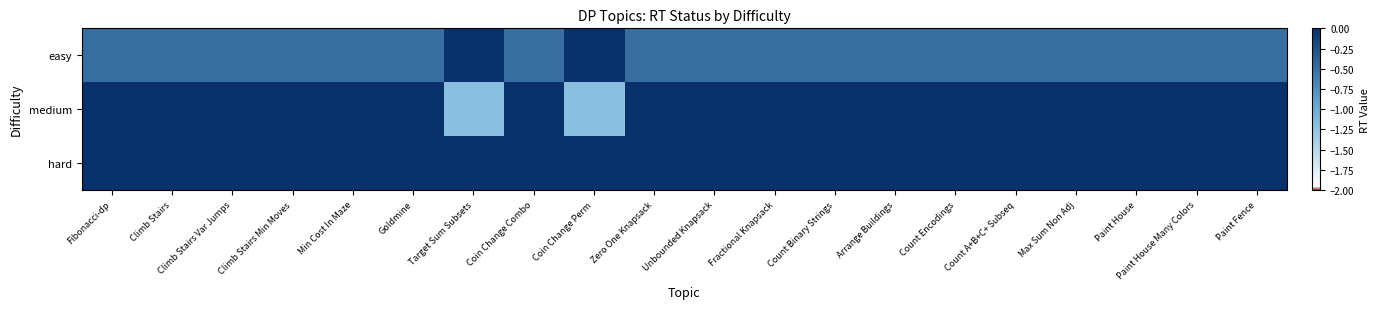

What is the total value across all series at Coin Change Combo?

-0.5